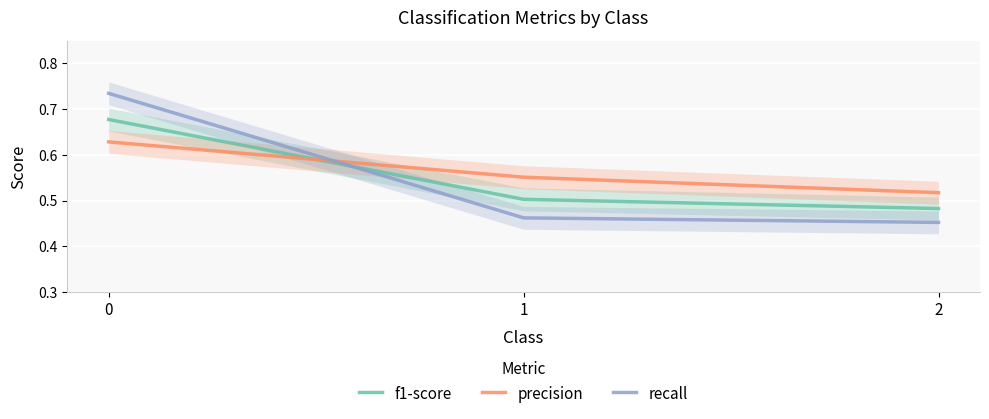

Which has a higher value, 1 or 2?

1